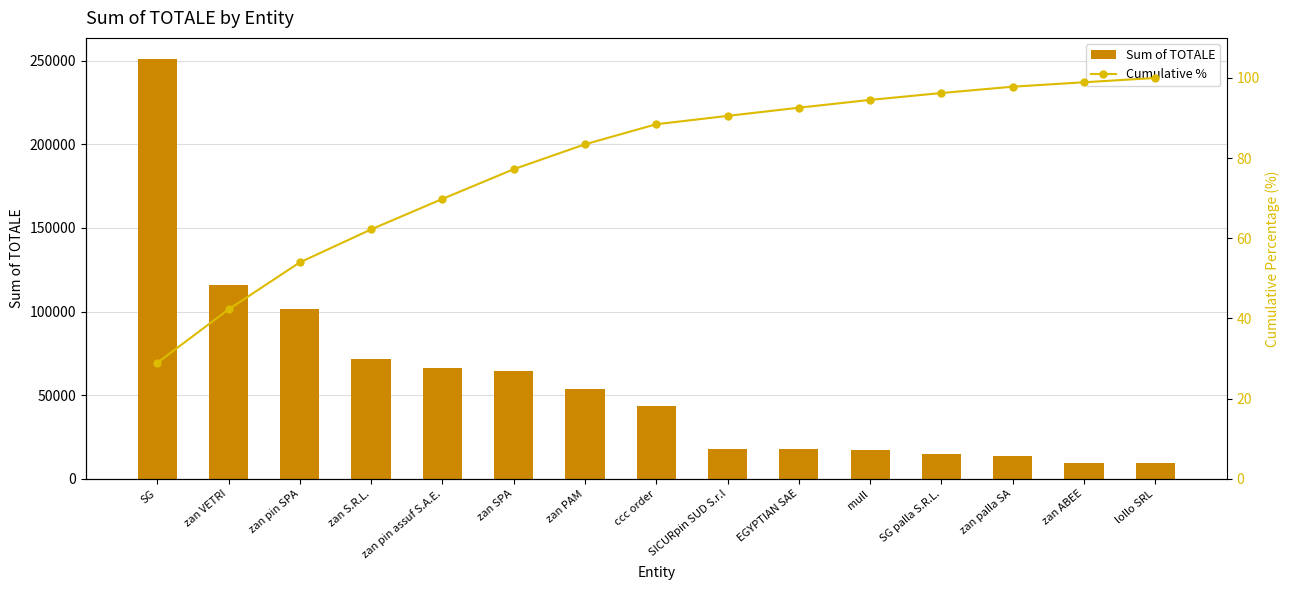

The Sum of TOTALE series shows 16076.0 at zan pin assuf S.A.E.. True or false?

False